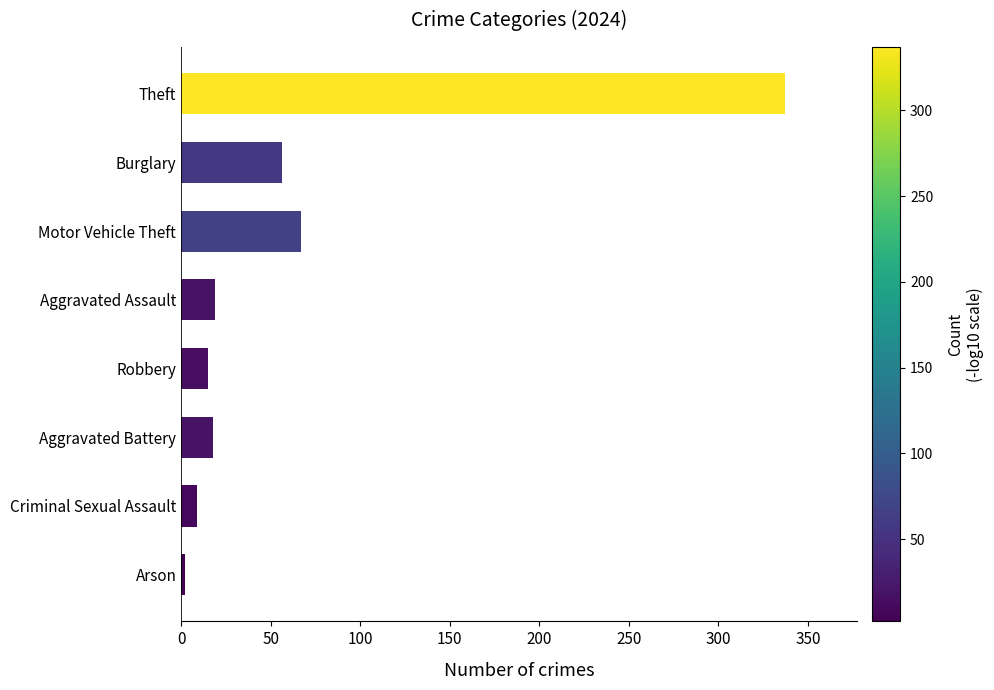

True or false: the data shows 92 at Burglary.

False